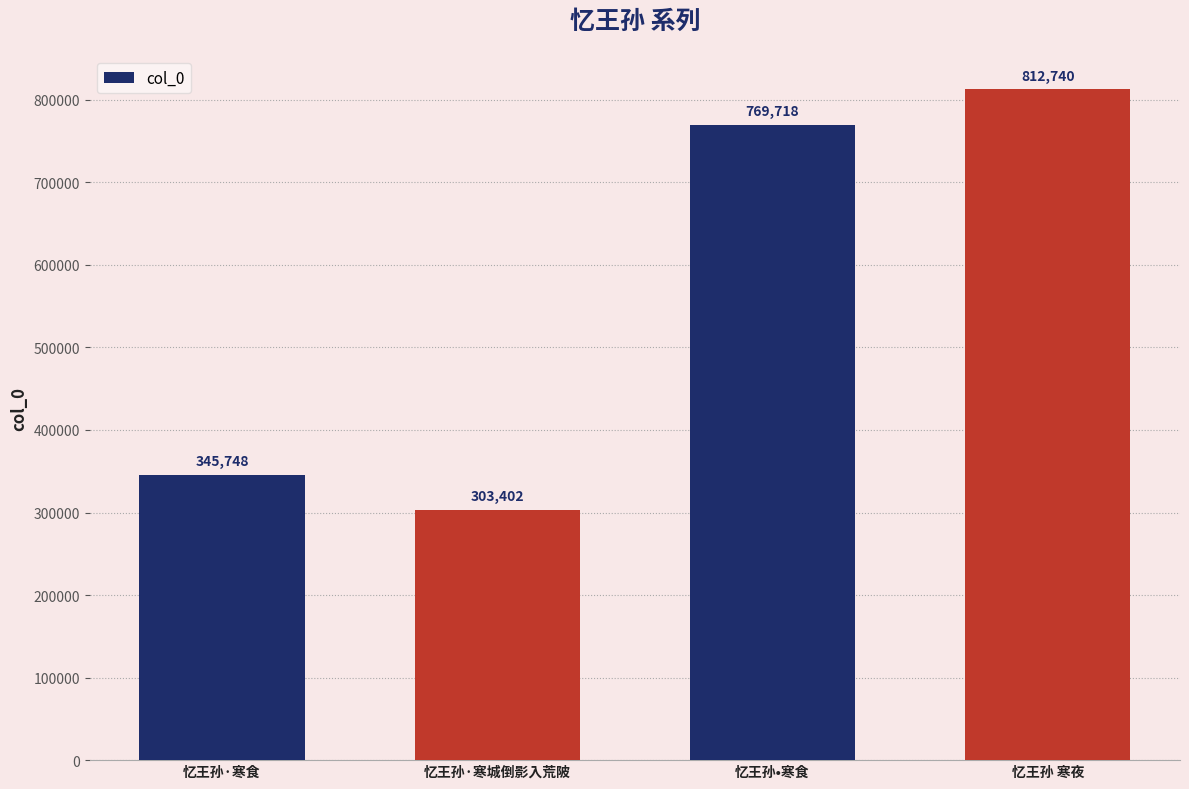

Where is the data nearest to the value 558071?

忆王孙•寒食